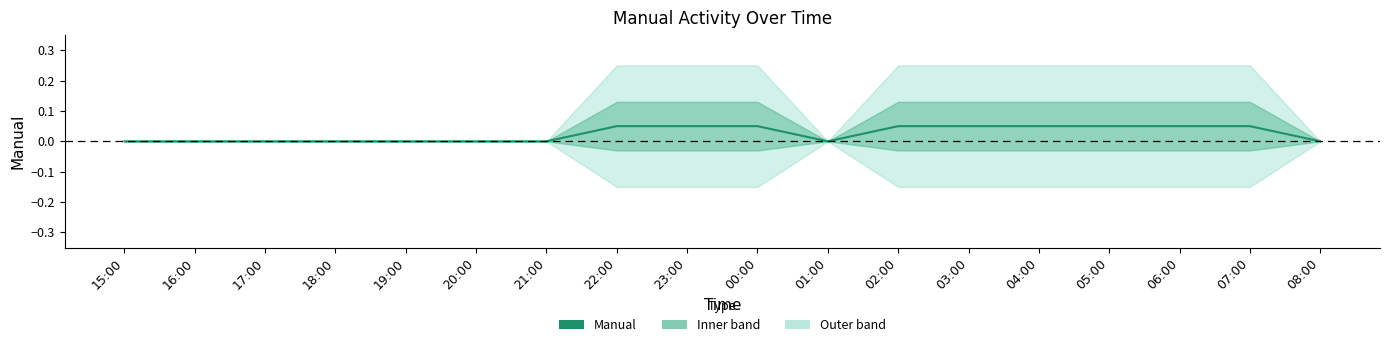

Is this an area chart (filled region under the line)?

No